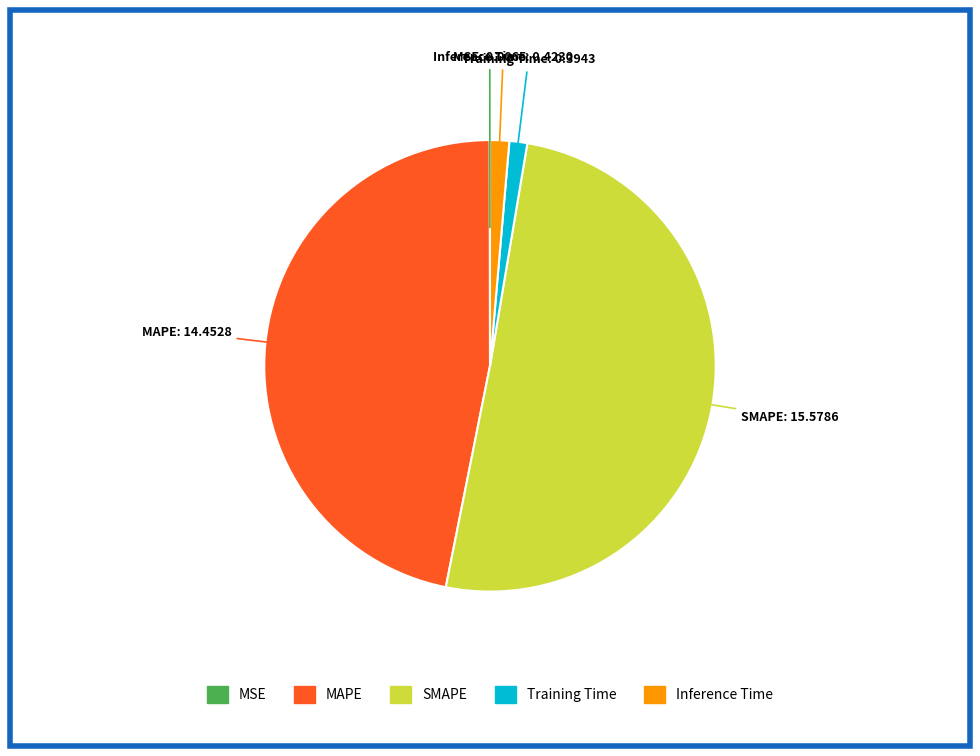

Is it true that Inference Time is 10% of the pie?

False